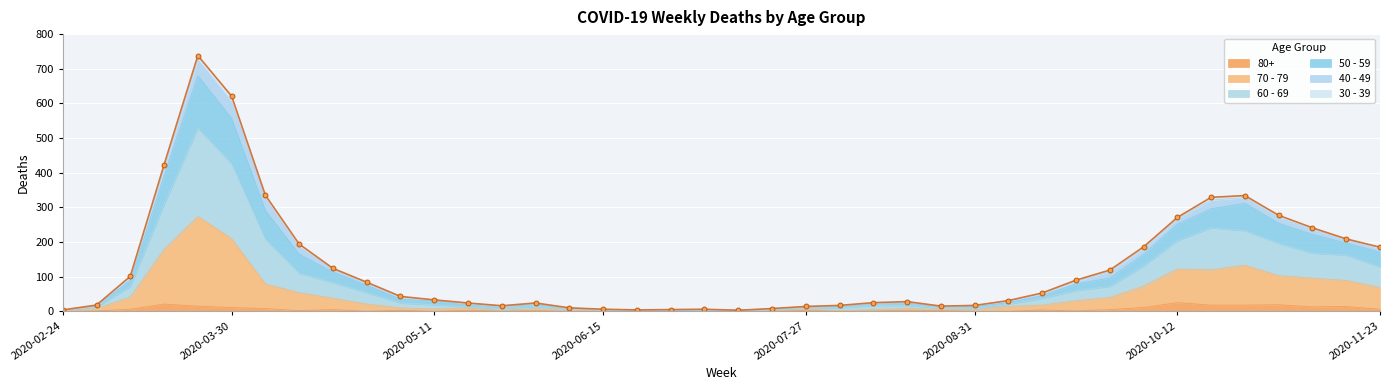

The 60 - 69 series shows 266 at 2020-10-12. True or false?

True